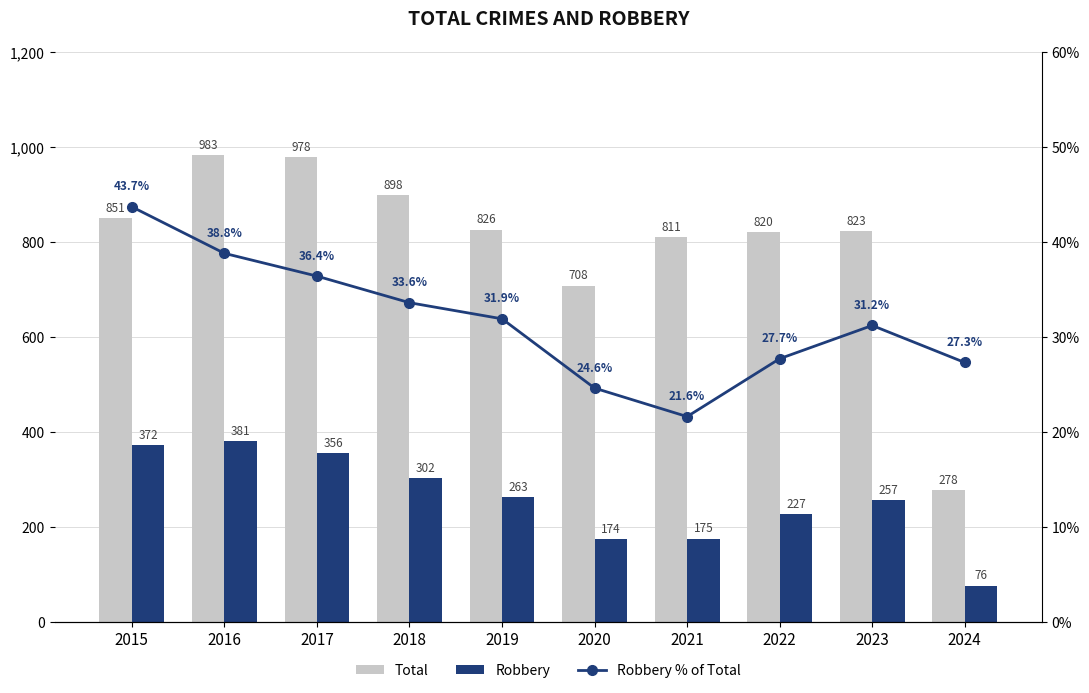

Rank the series by their average value, from highest to lowest.

Total, Robbery, Robbery % of Total